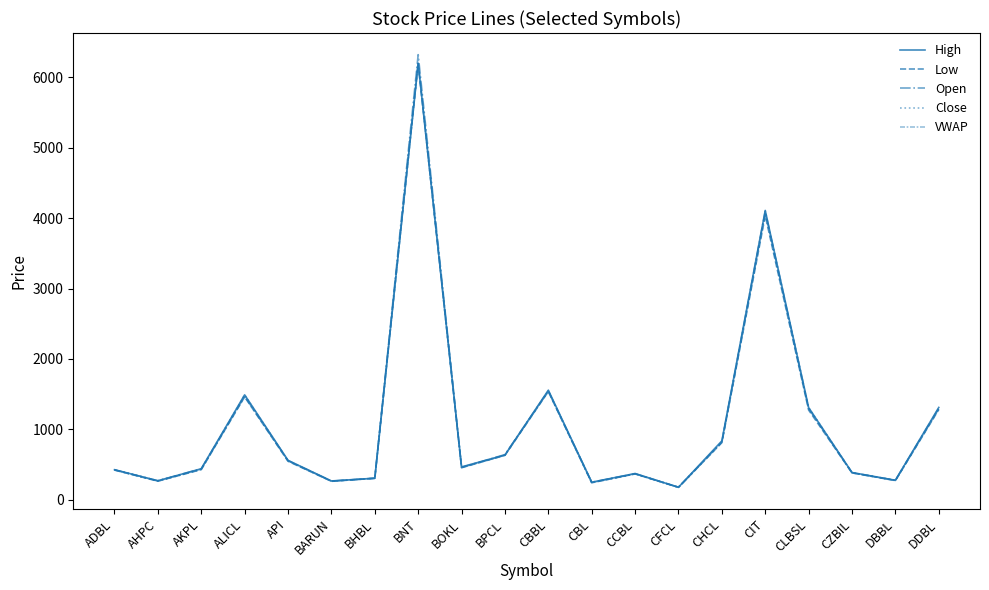

At which category does Open reach its first local valley?

AHPC